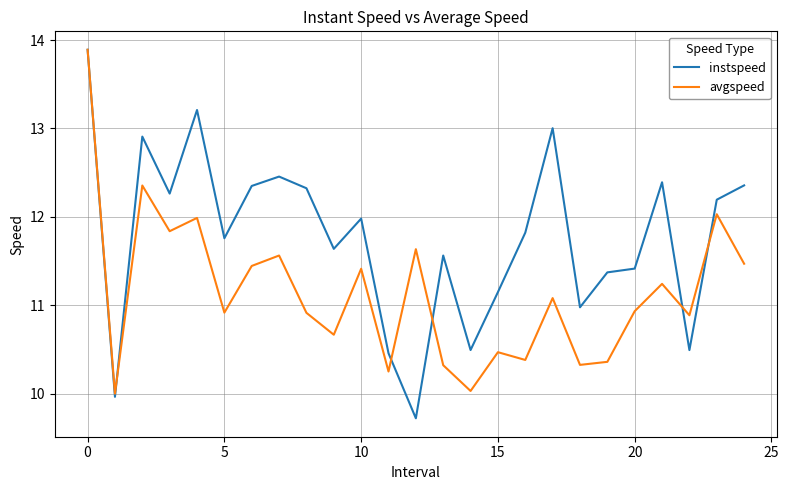

Which series ends up on top after the final intersection of avgspeed and instspeed?

instspeed